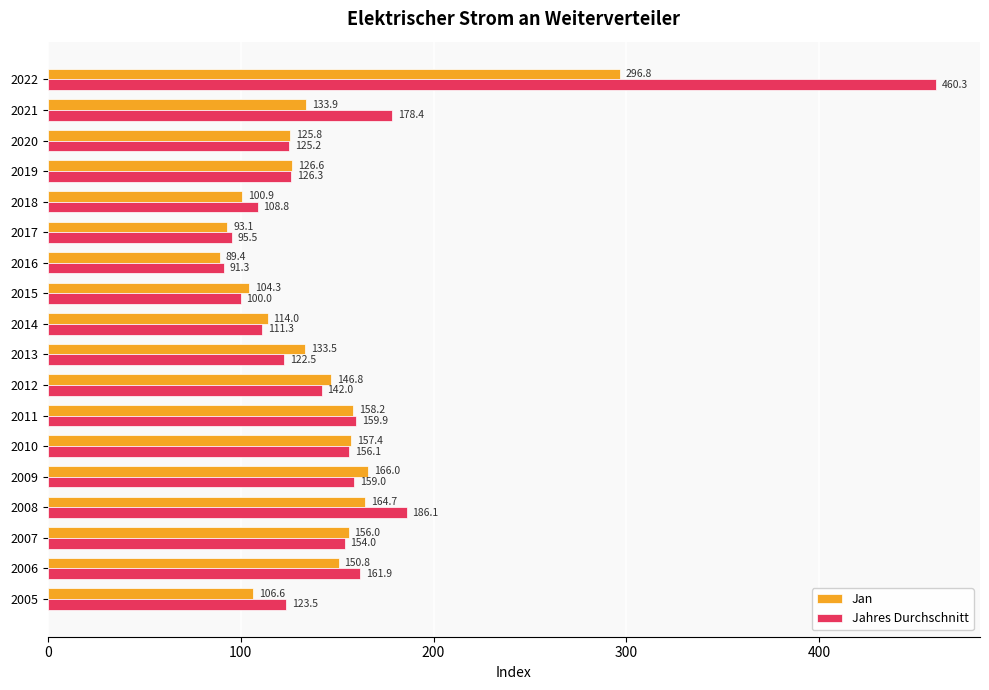

Between 2009 and 2022, which series saw the biggest shift?

Jahres Durchschnitt